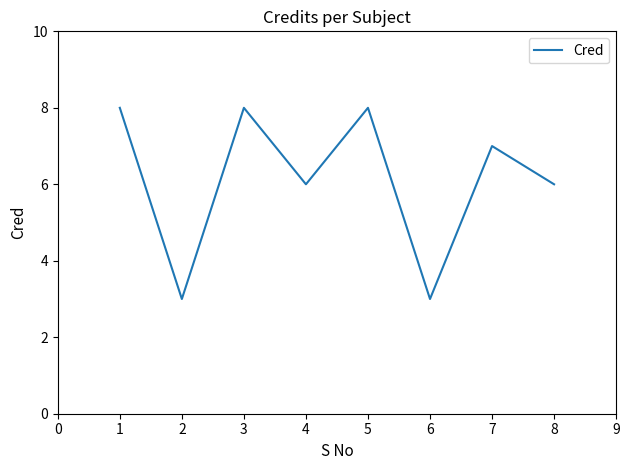

Which has a higher value, 2 or 5?

5